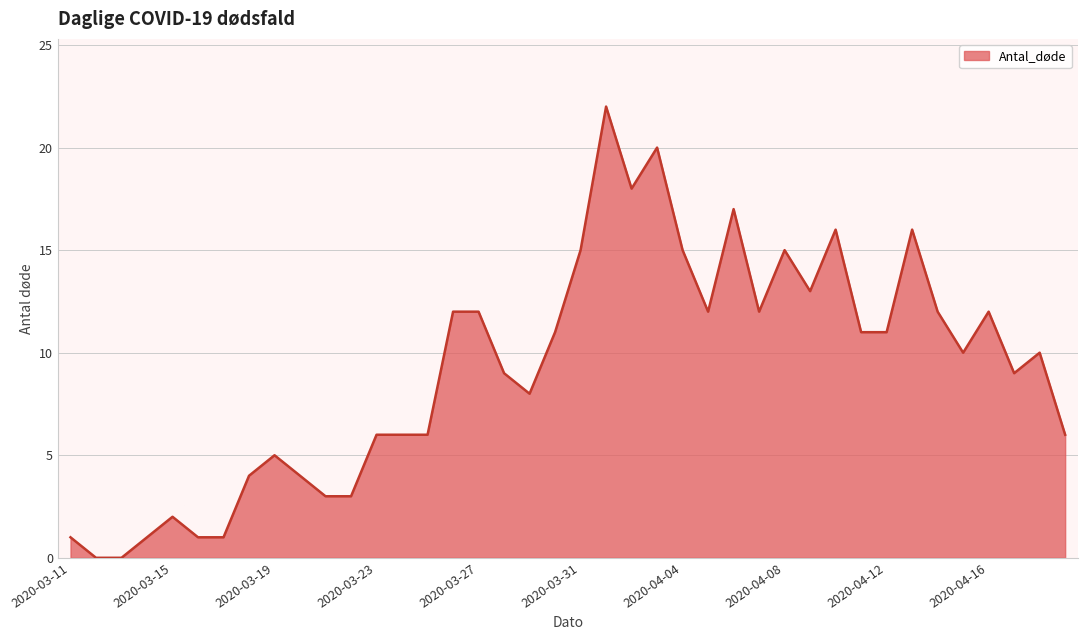

What is the difference between the maximum and minimum values?

22